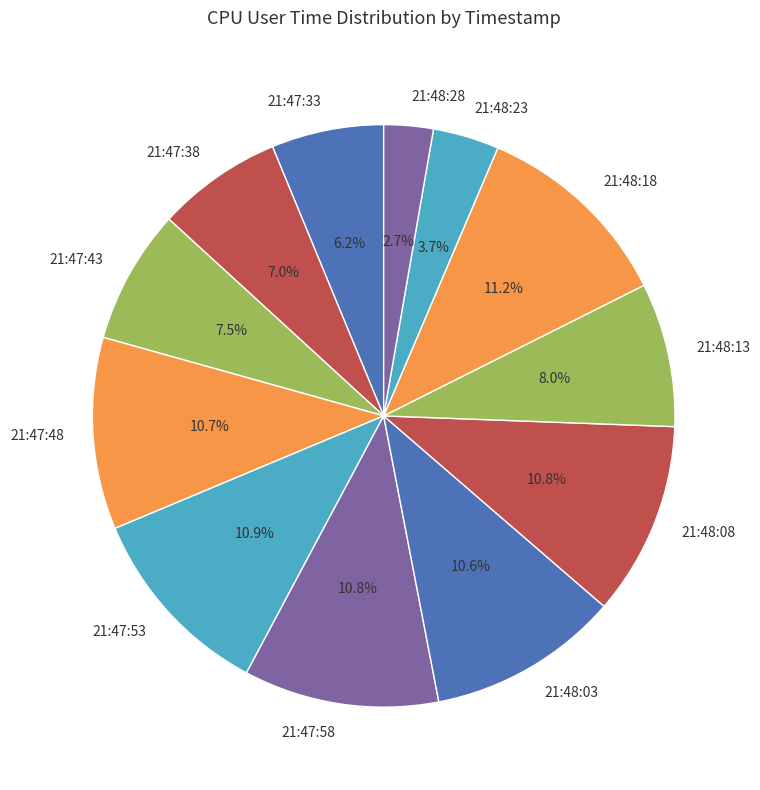

What percentage is the 21:48:18 slice, to the nearest percent?

11%